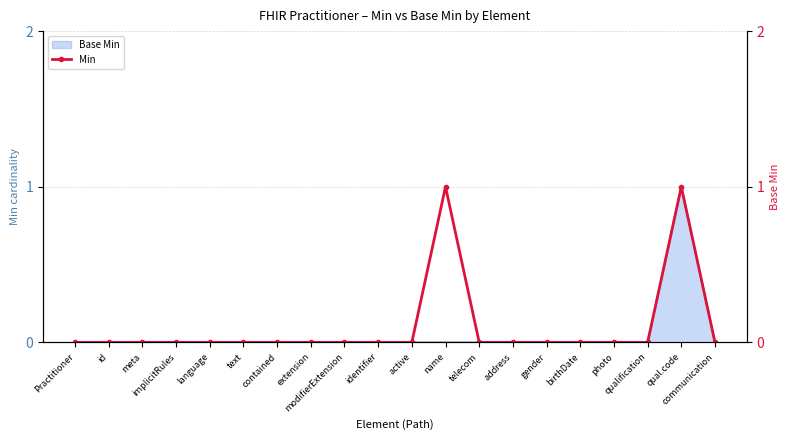

Which has a higher value, qual.code or birthDate?

qual.code